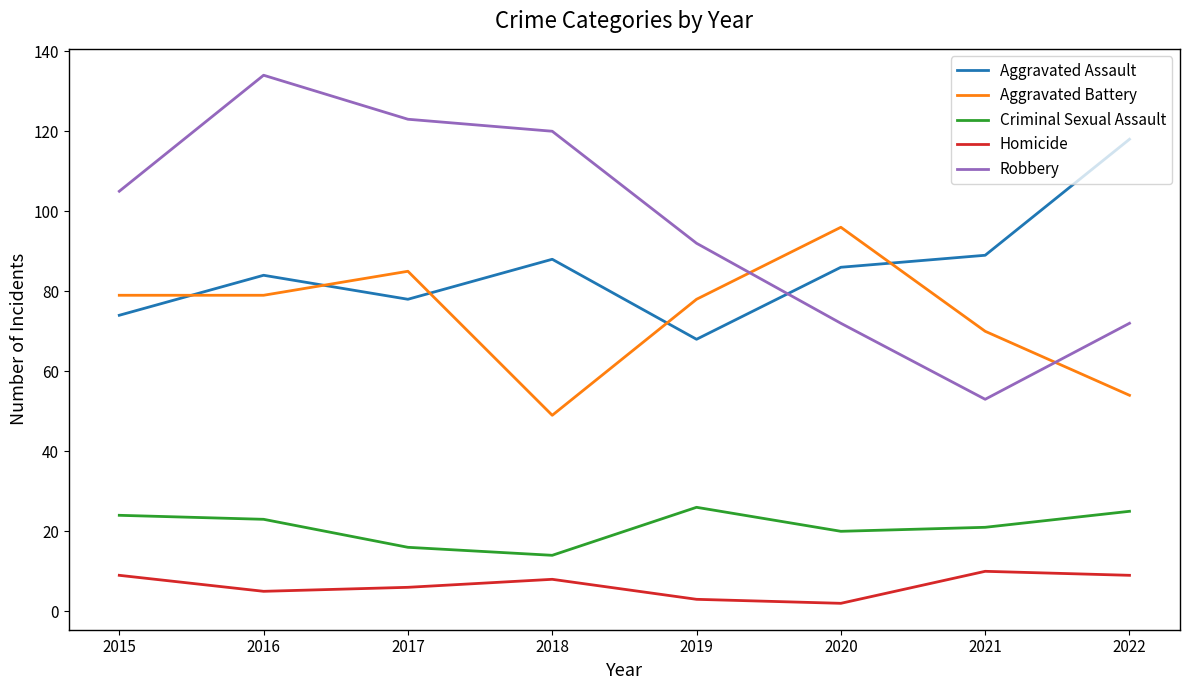

Does the chart have visible grid lines?

No